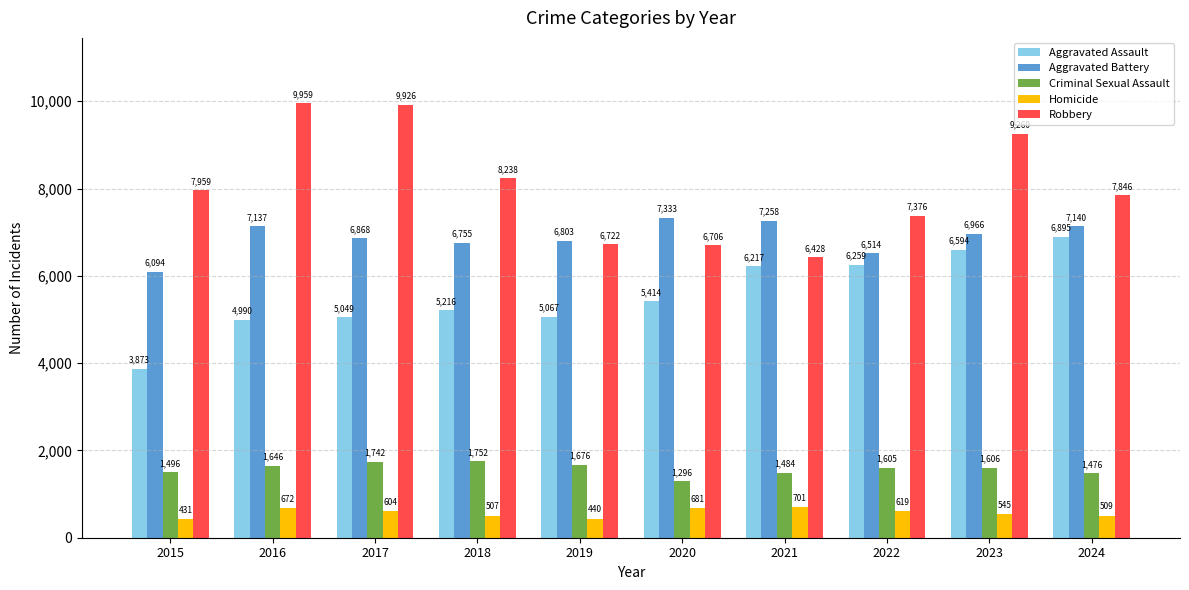

Rank the categories by Aggravated Battery value from lowest to highest.

2015, 2022, 2018, 2019, 2017, 2023, 2016, 2024, 2021, 2020